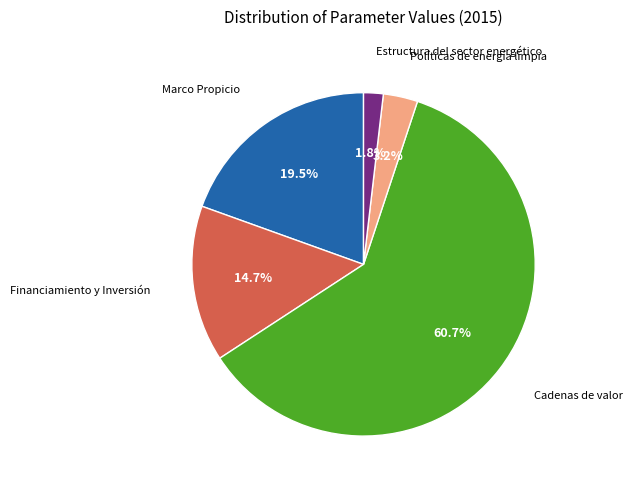

Does any single category account for the majority?

Yes